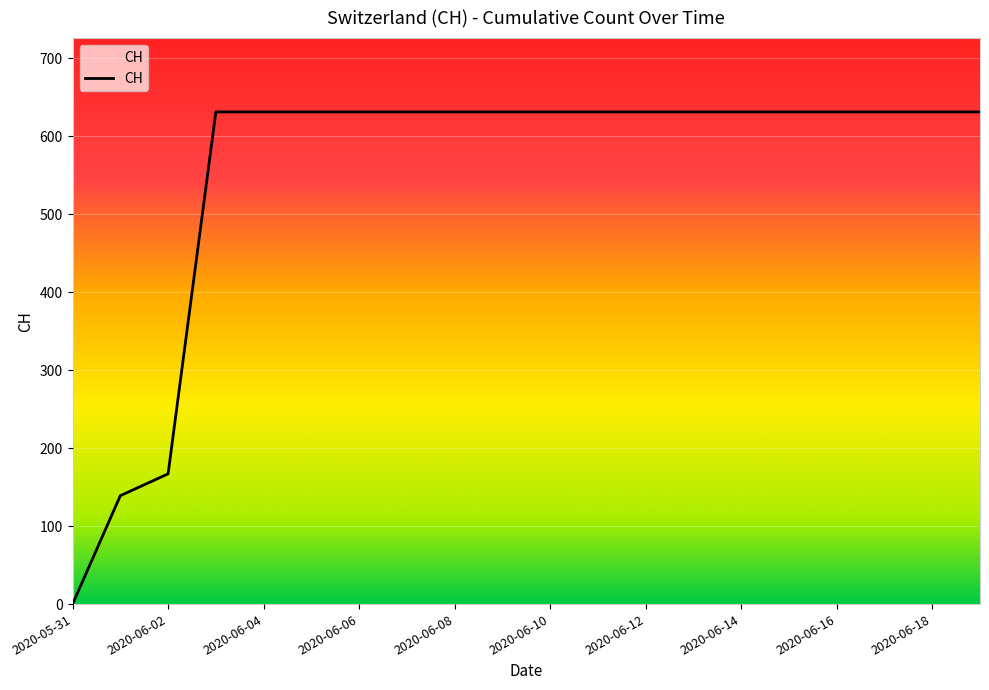

How many categories are shown in the chart?

20